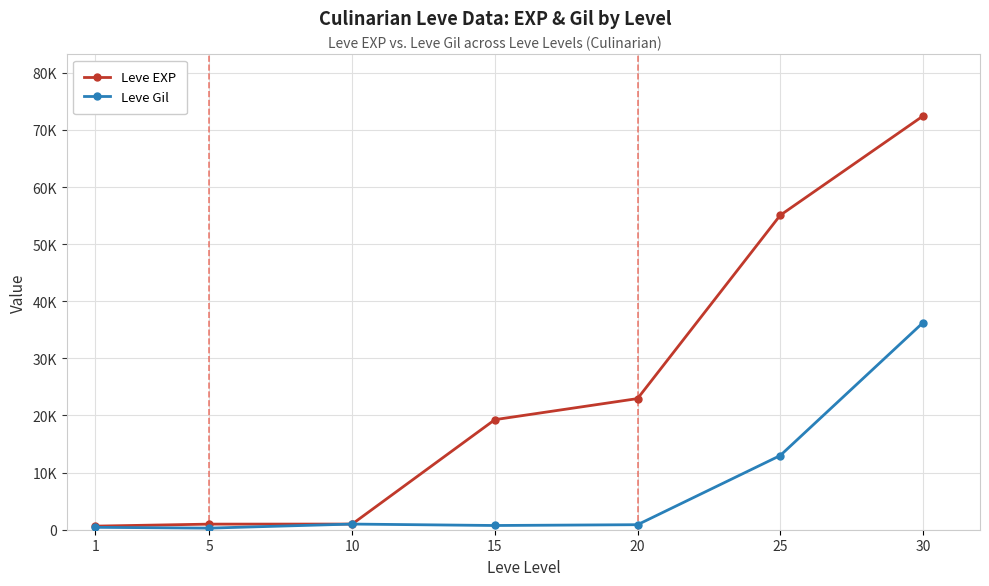

Which series has the largest range (max minus min)?

Leve EXP